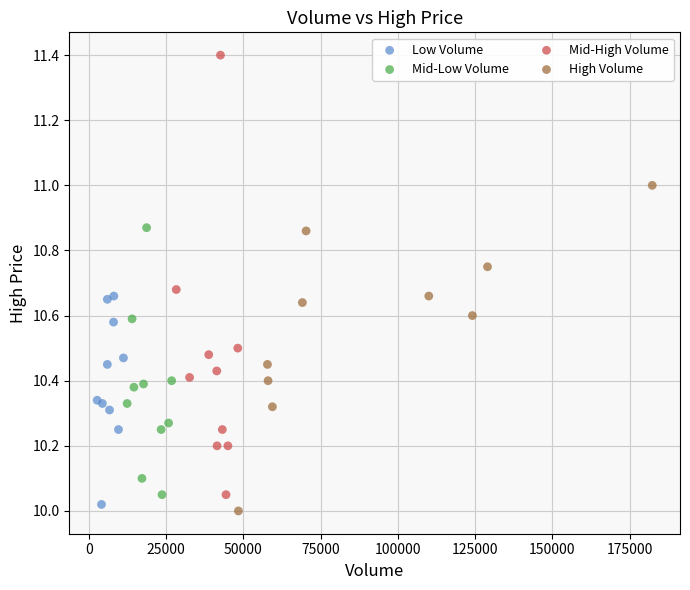

What are all the series names shown in the legend?

Low Volume, Mid-Low Volume, Mid-High Volume, High Volume